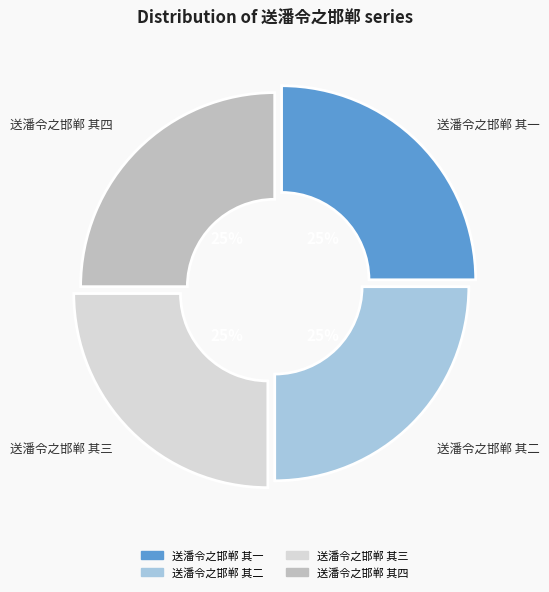

To the nearest percent, what is the combined percentage of 送潘令之邯郸 其一 and 送潘令之邯郸 其二?

50%